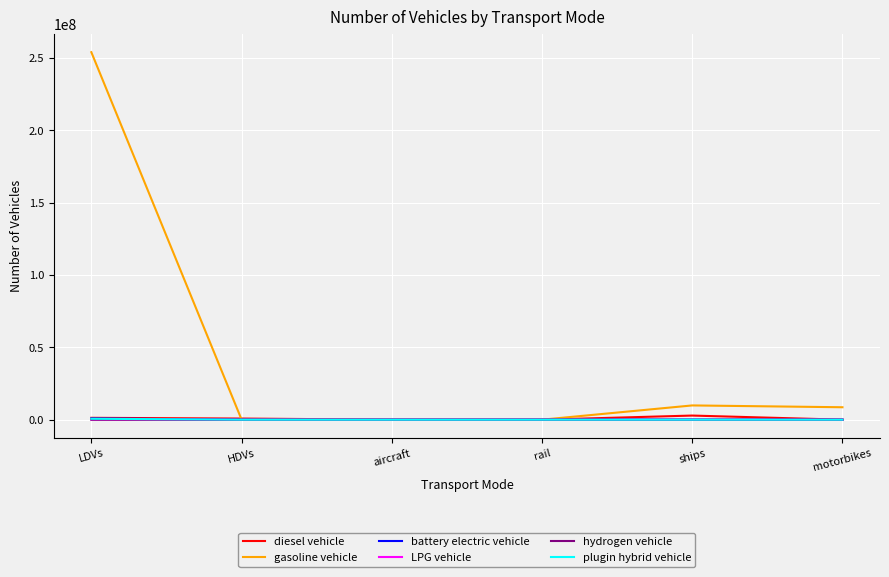

What is the highest value of the plugin hybrid vehicle series?

641434.0